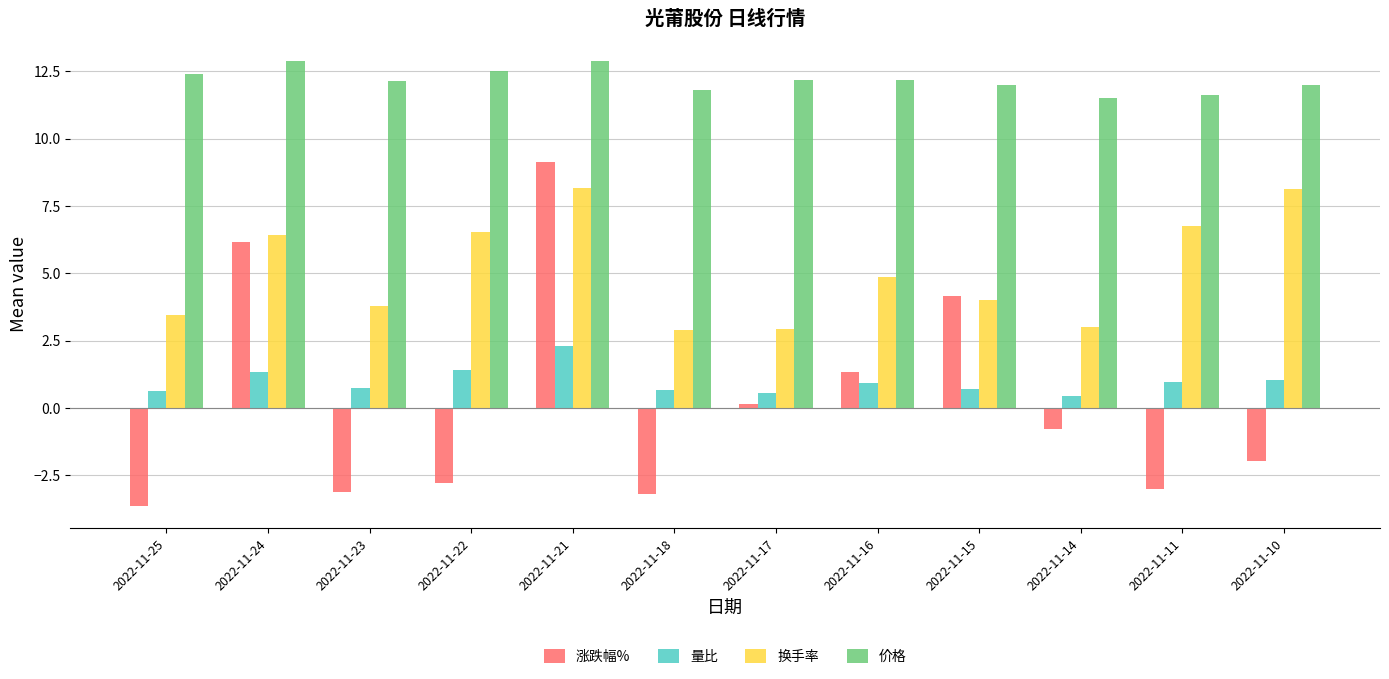

Which series has the widest spread of values?

涨跌幅%